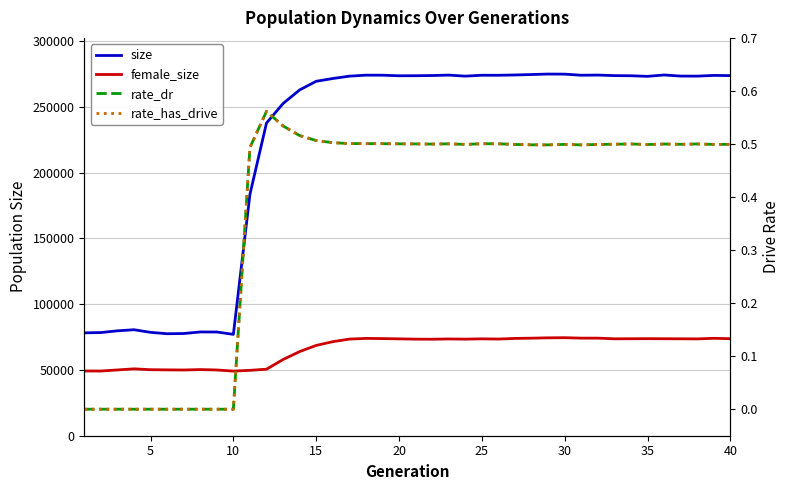

What are all the series names shown in the legend?

size, female_size, rate_dr, rate_has_drive